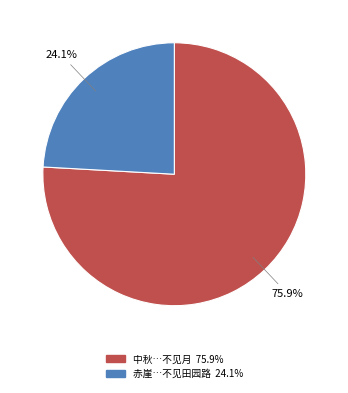

Is there a majority slice in this chart?

Yes